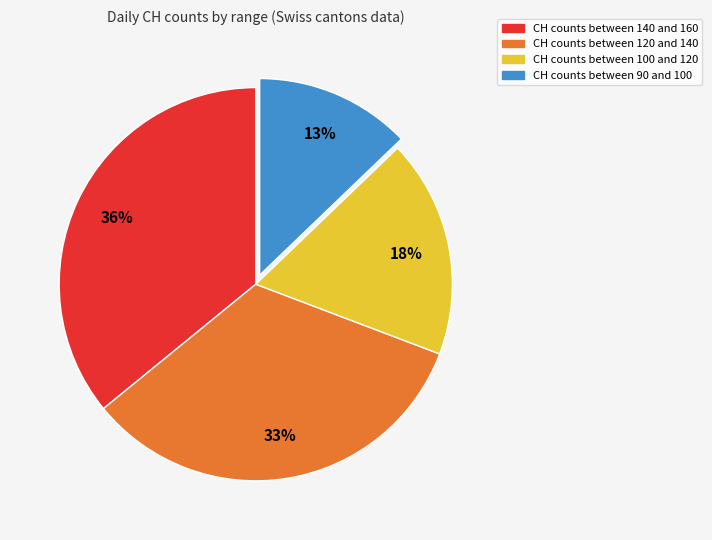

To the nearest percent, what is the average slice percentage?

25%